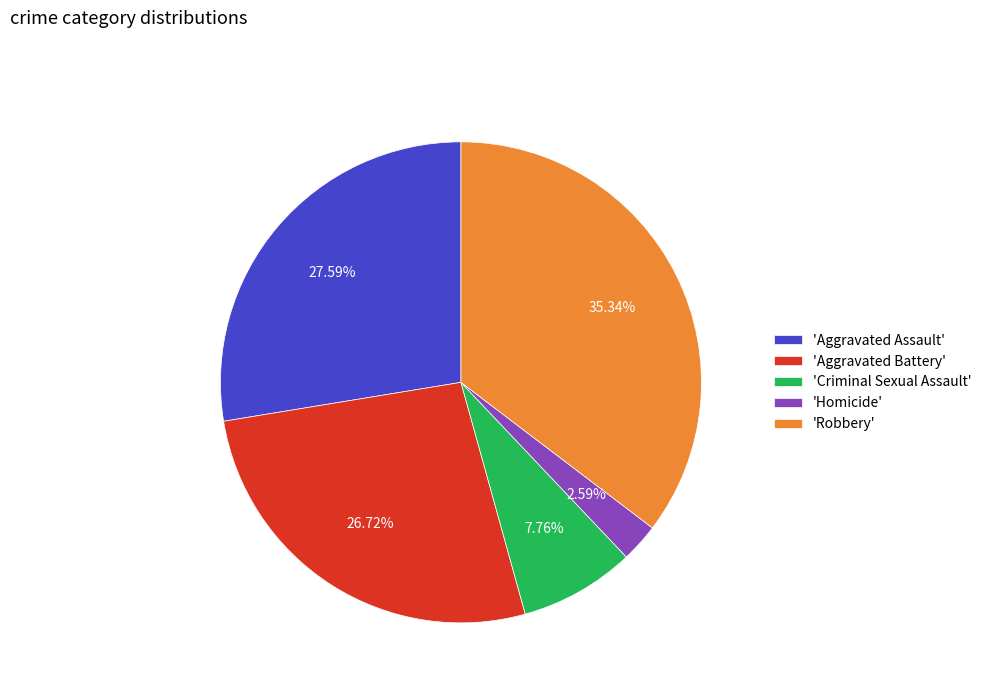

Rank the categories by value from highest to lowest.

'Robbery', 'Aggravated Assault', 'Aggravated Battery', 'Criminal Sexual Assault', 'Homicide'